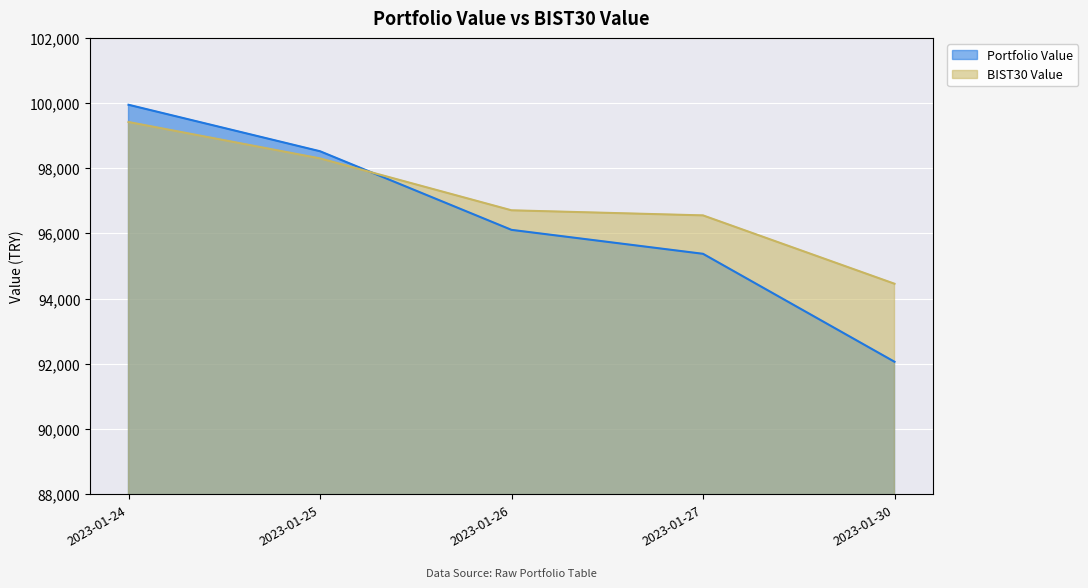

What is the total value across all series at 2023-01-25?

196824.1